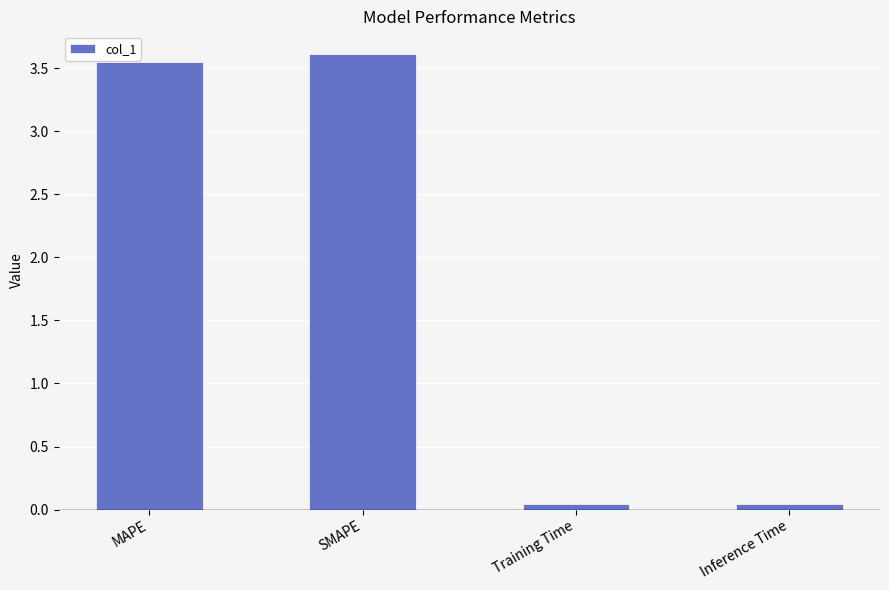

Are the bars grouped side by side (vs. stacked)?

No